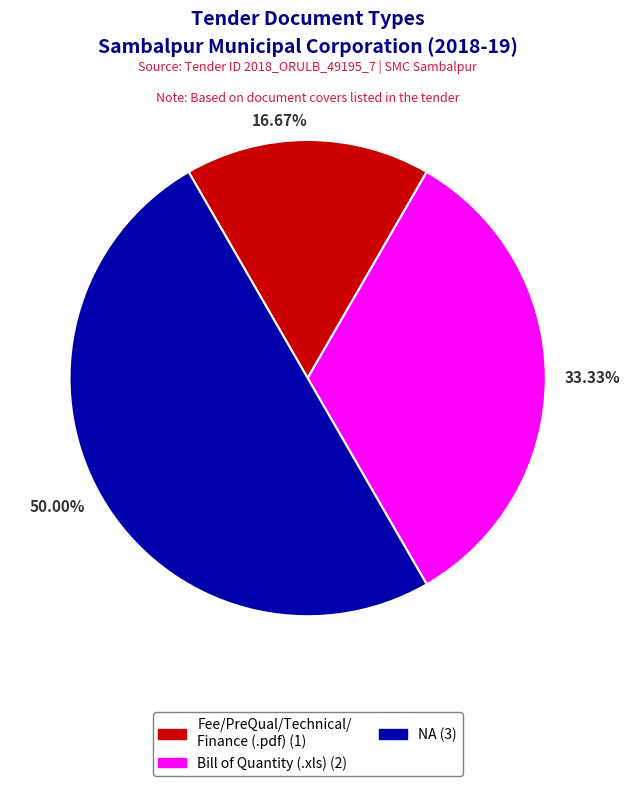

Which category has the biggest portion of the pie?

NA